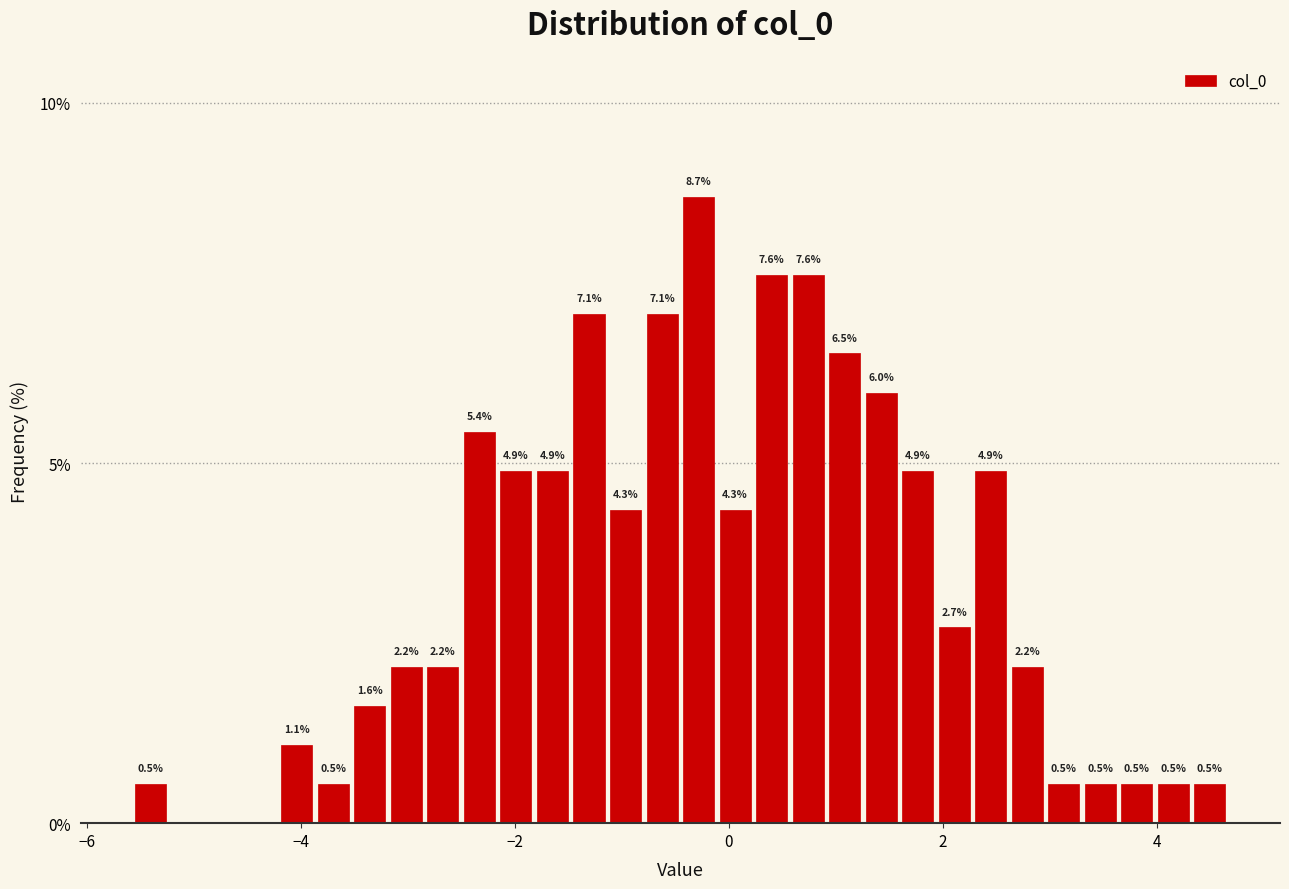

Around what value on the x-axis is the tallest bar? Give the approximate position of its centre, as read against the axis.

-0.2